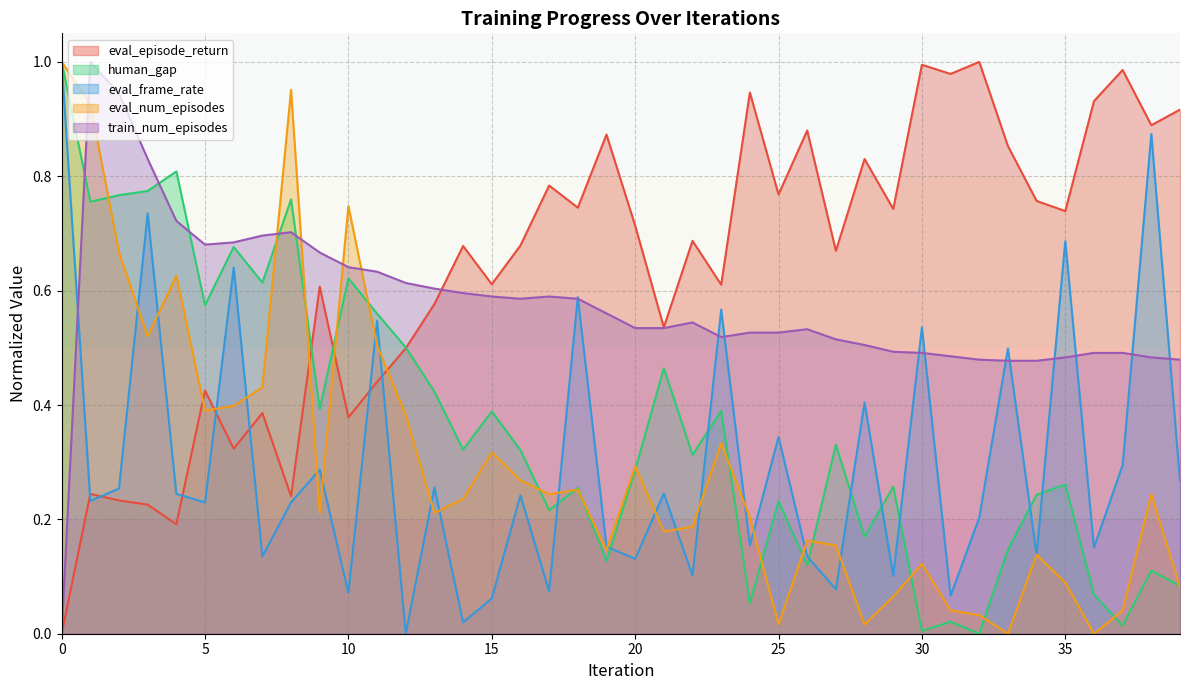

The human_gap series shows 0.2 at 2. True or false?

True